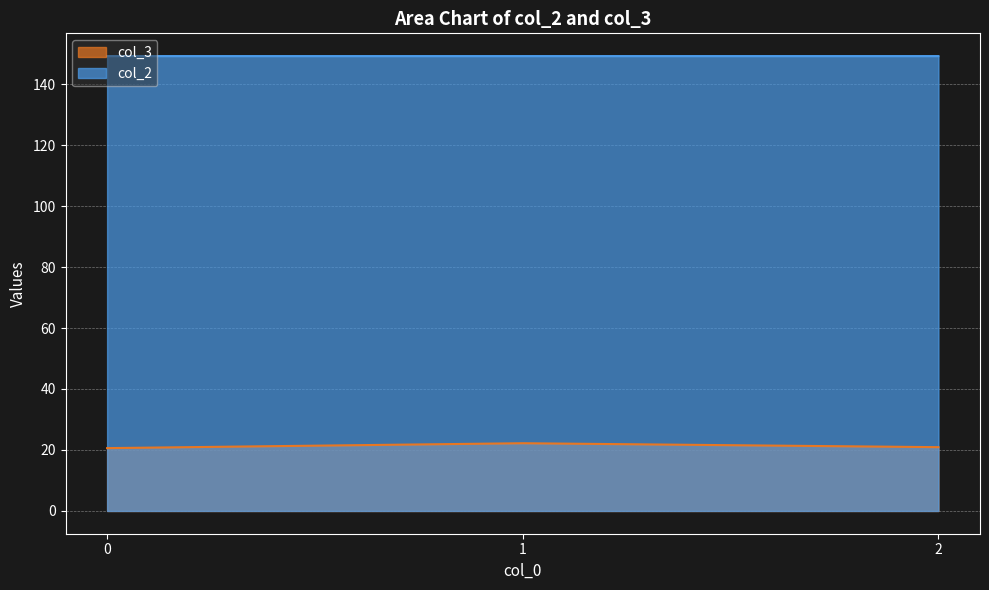

At which category is the sum across all series the highest?

1